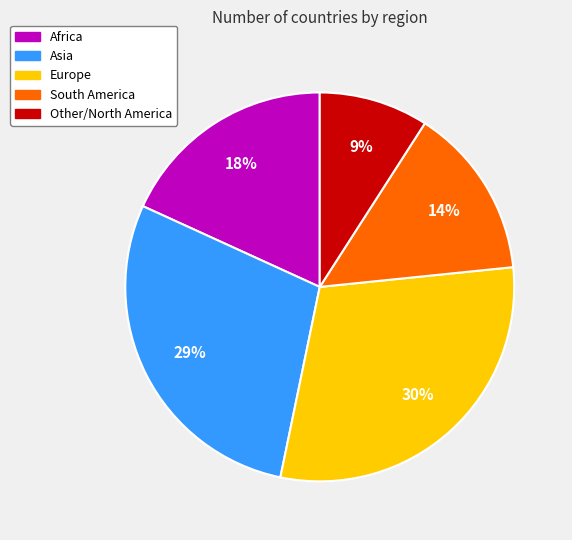

To the nearest percent, what portion does Africa represent?

18%